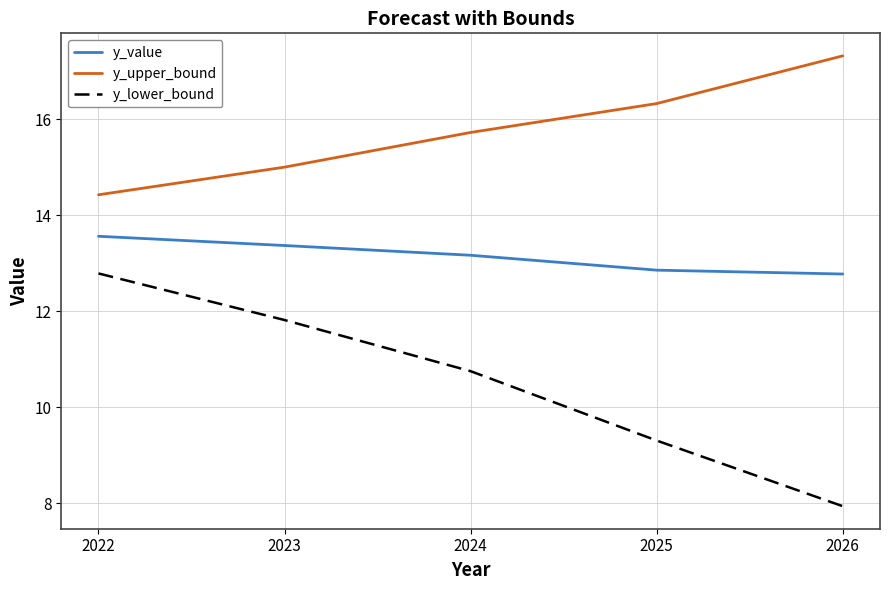

Between 2025 and 2026, which series saw the biggest shift?

y_lower_bound